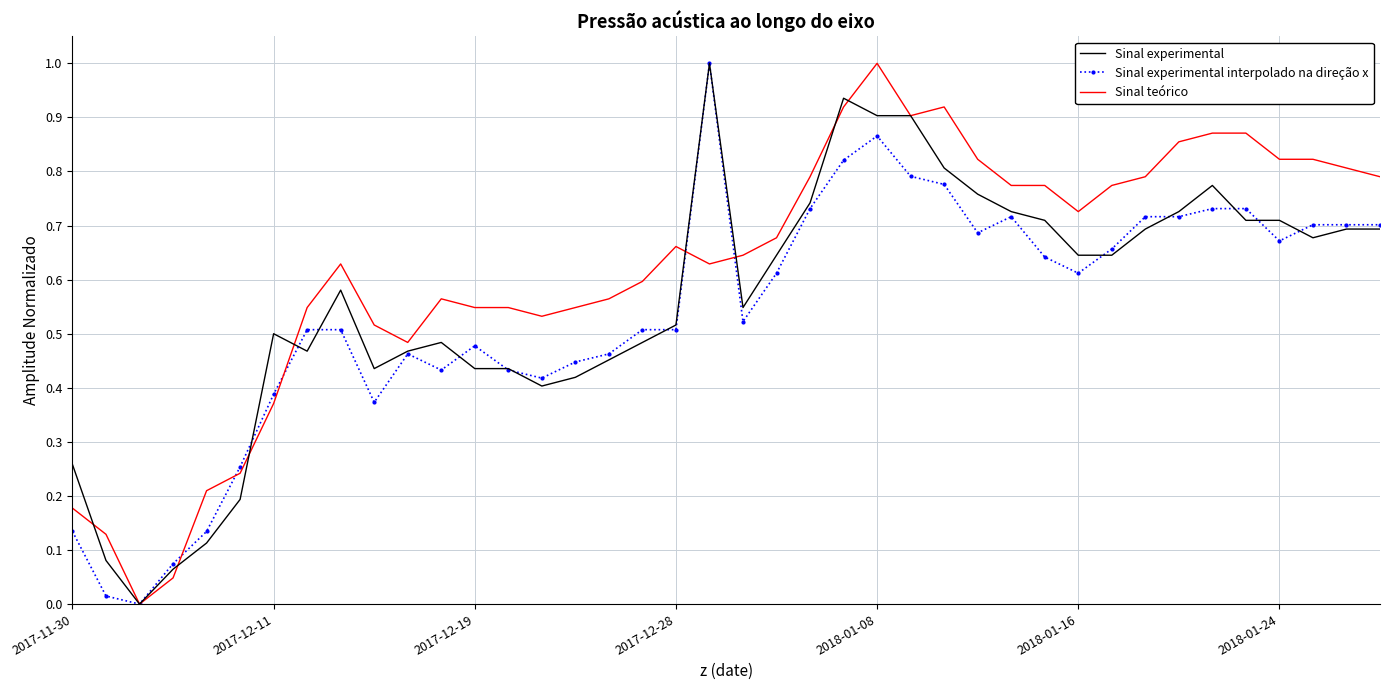

What is the maximum value for Sinal teórico?

1.0